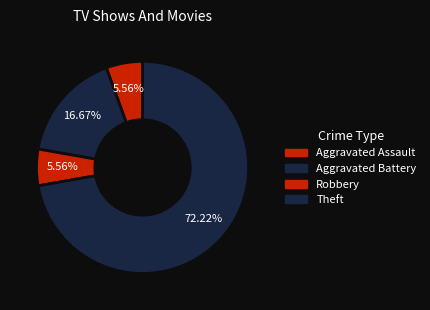

Which slice is the smallest?

Aggravated Assault